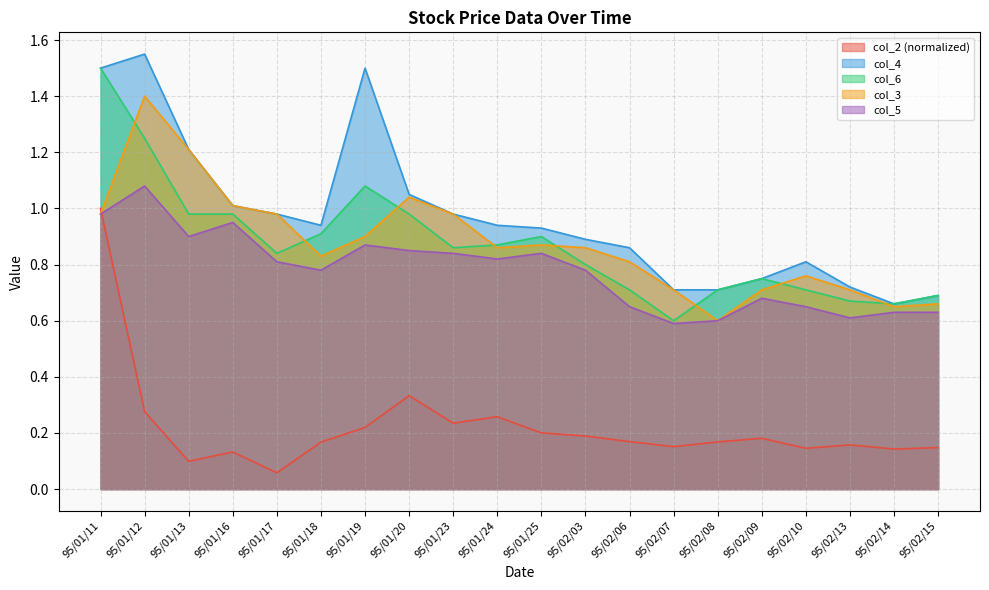

At which category is the sum across all series the highest?

95/01/11